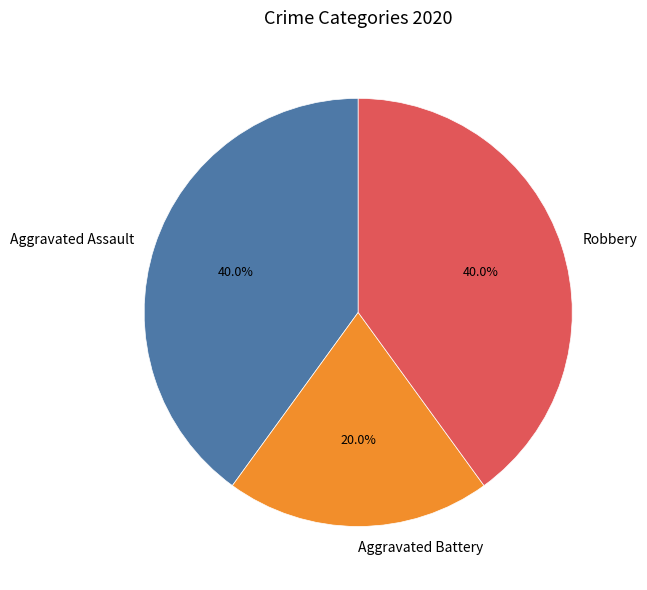

What percentage is NOT represented by Aggravated Assault?

60.0%